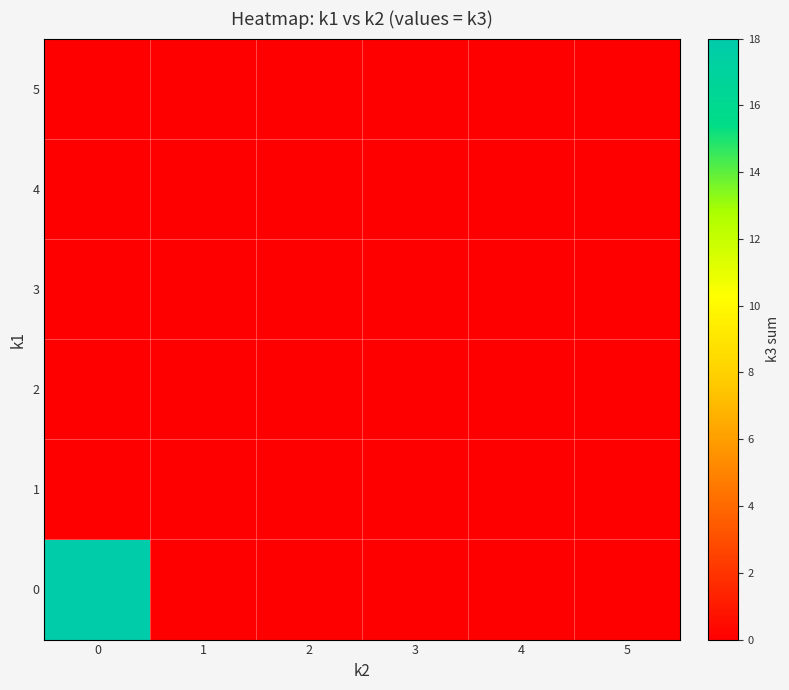

Which series has the largest total across all categories?

row_0